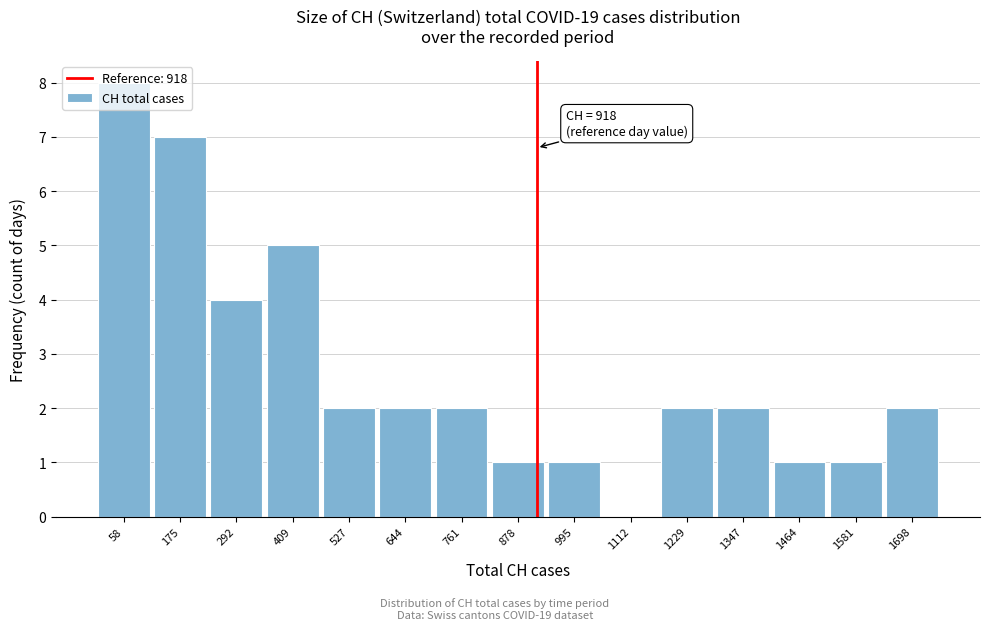

Which range on the x-axis has the tallest bar?

0 to 120